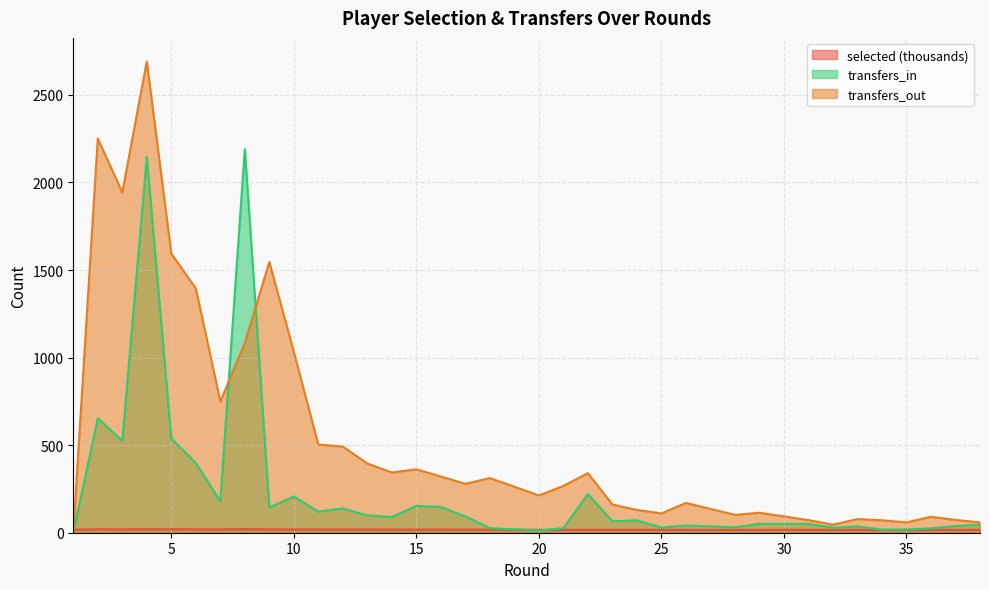

How many interior local valleys does the transfers_out series have?

9